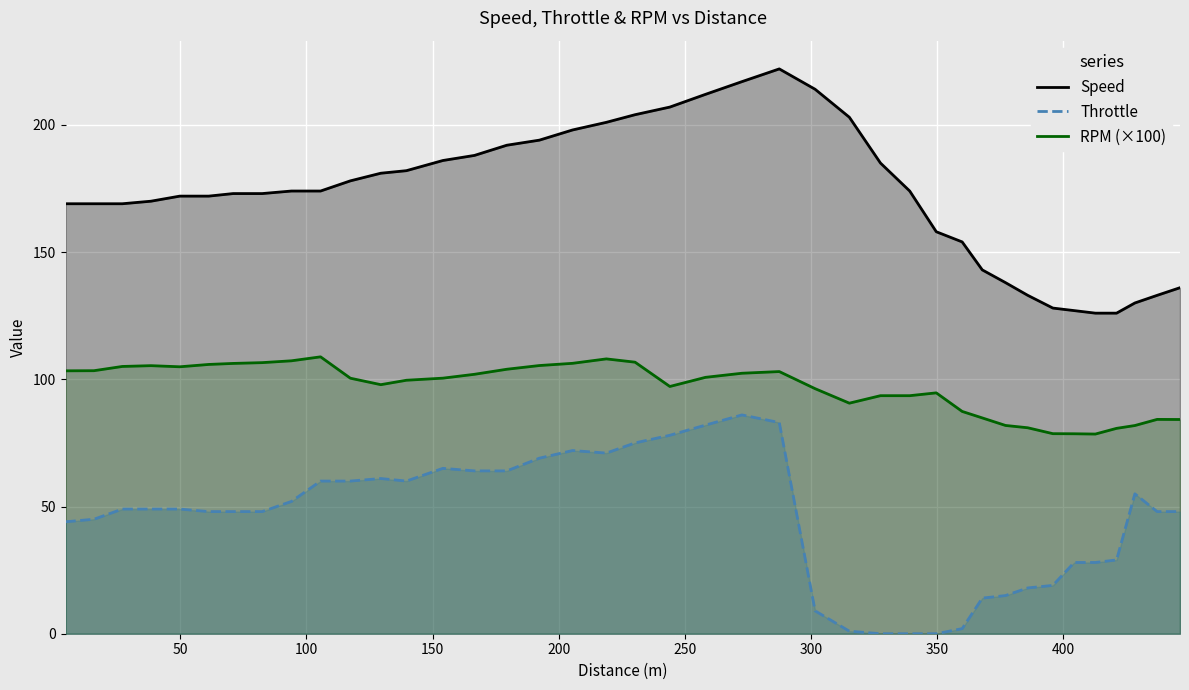

True or false: Throttle and Speed intersect in this chart.

False